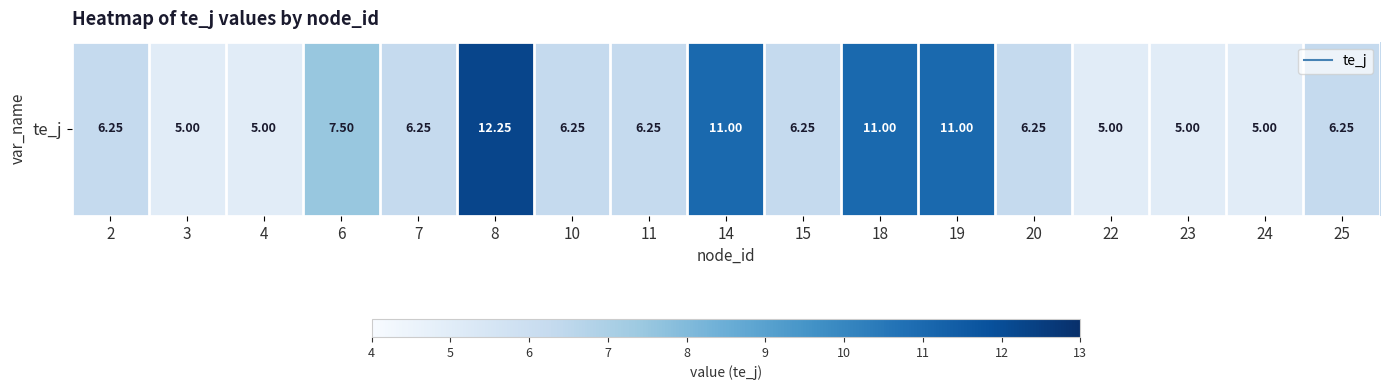

Where does the data first go above 6?

2